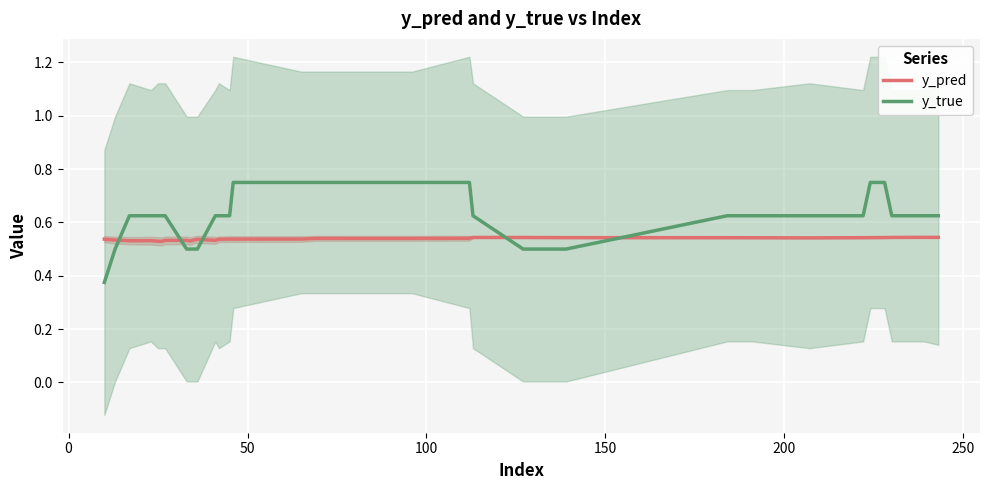

How many intersections are there between y_true and y_pred?

5